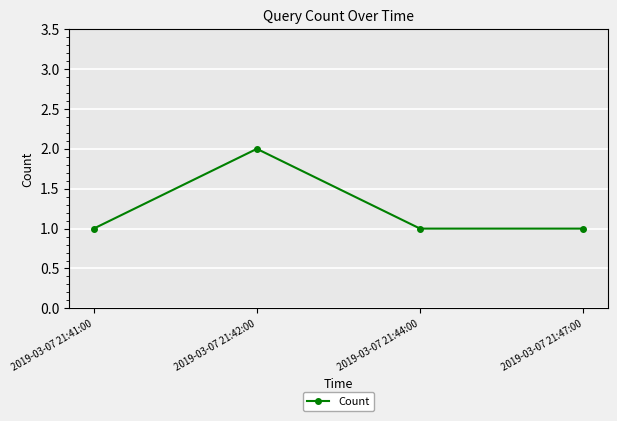

What is the difference between the maximum and minimum values?

1